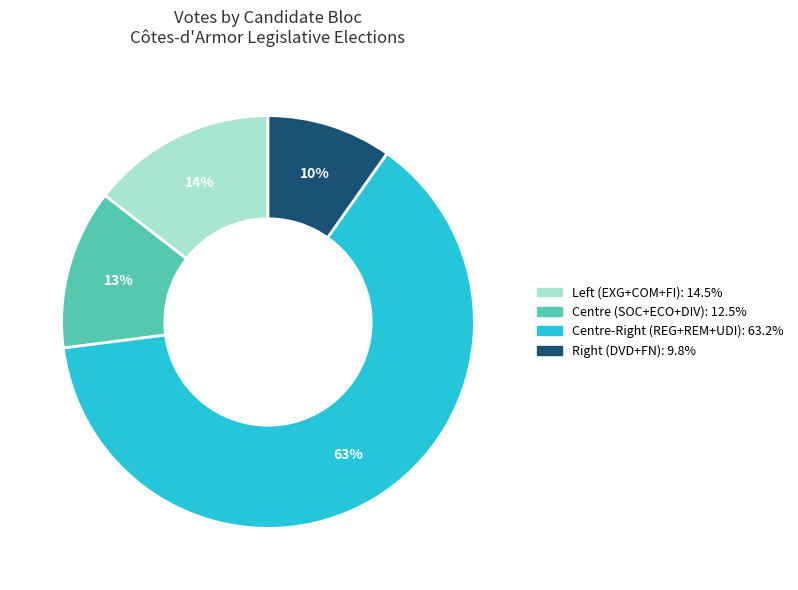

Is there a majority slice in this chart?

Yes